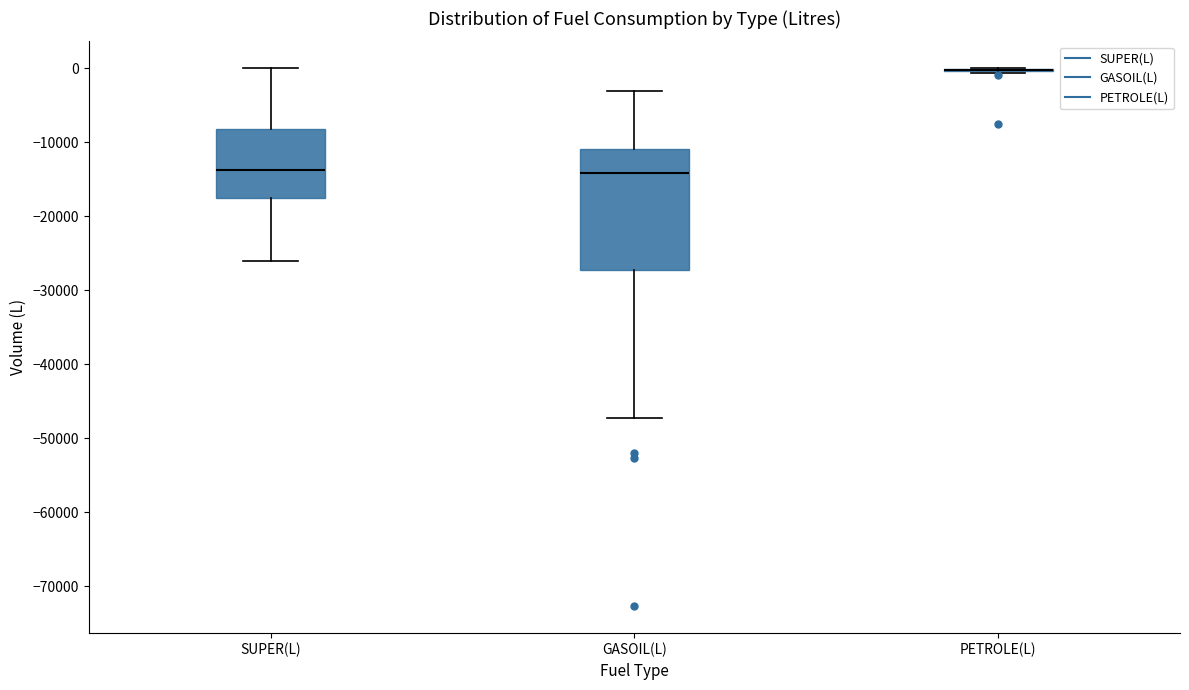

Reading left to right, read every box against the y-axis: the position of its median line, the range the box covers, and the ends of its whiskers. The values are not printed on the chart, so give them approximately, as read against the axis.

SUPER(L): median -14000, box -18000 to -8000, whiskers -26000 to 0
GASOIL(L): median -14000, box -27000 to -11000, whiskers -47000 to -3000
PETROLE(L): box collapsed to a line at 0, whiskers -1000 to 0